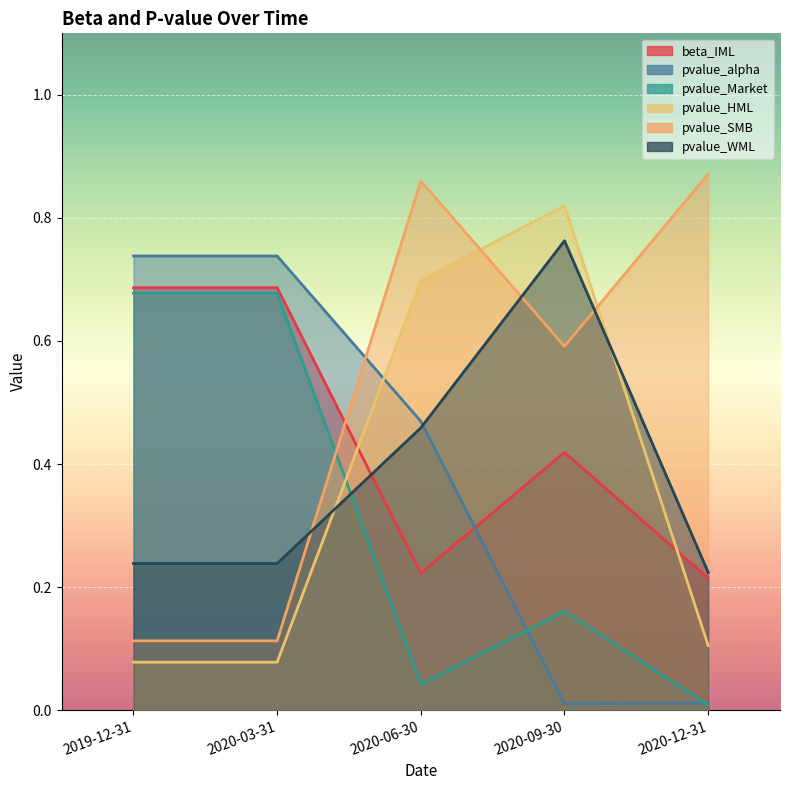

True or false: pvalue_alpha has more than 1 interior local peaks.

False